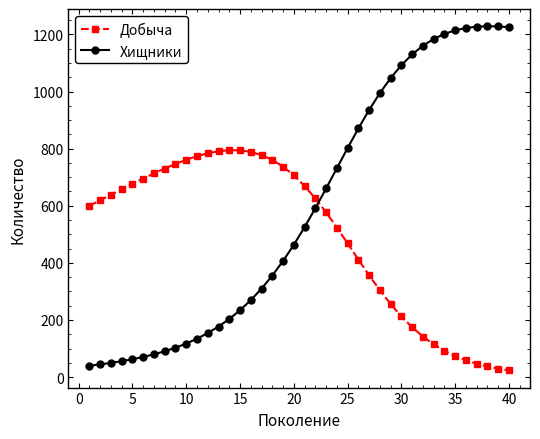

True or false: Добыча has more than 0 interior local peaks.

True